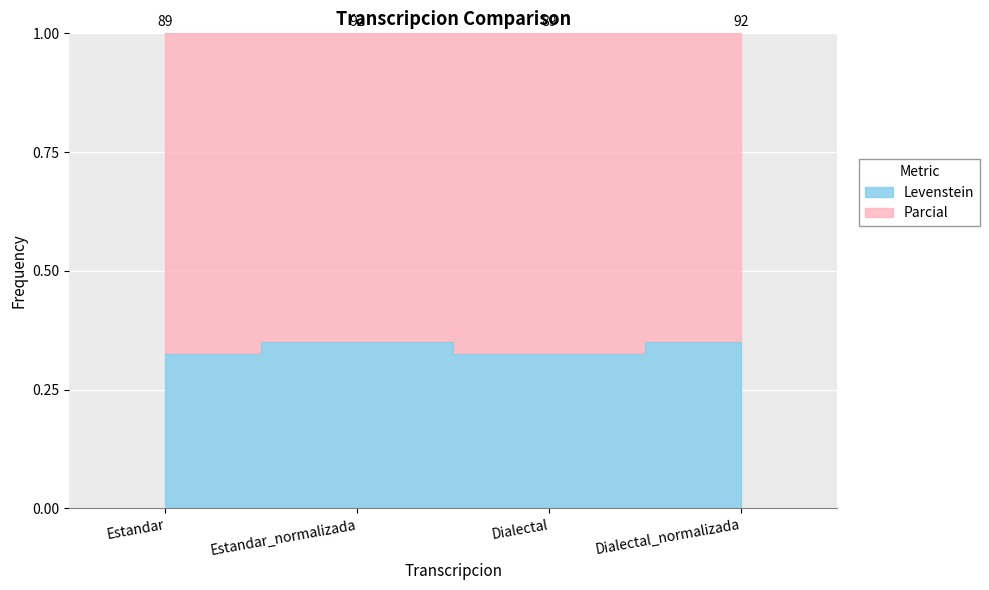

Count the values in the range 0 to 1.

4